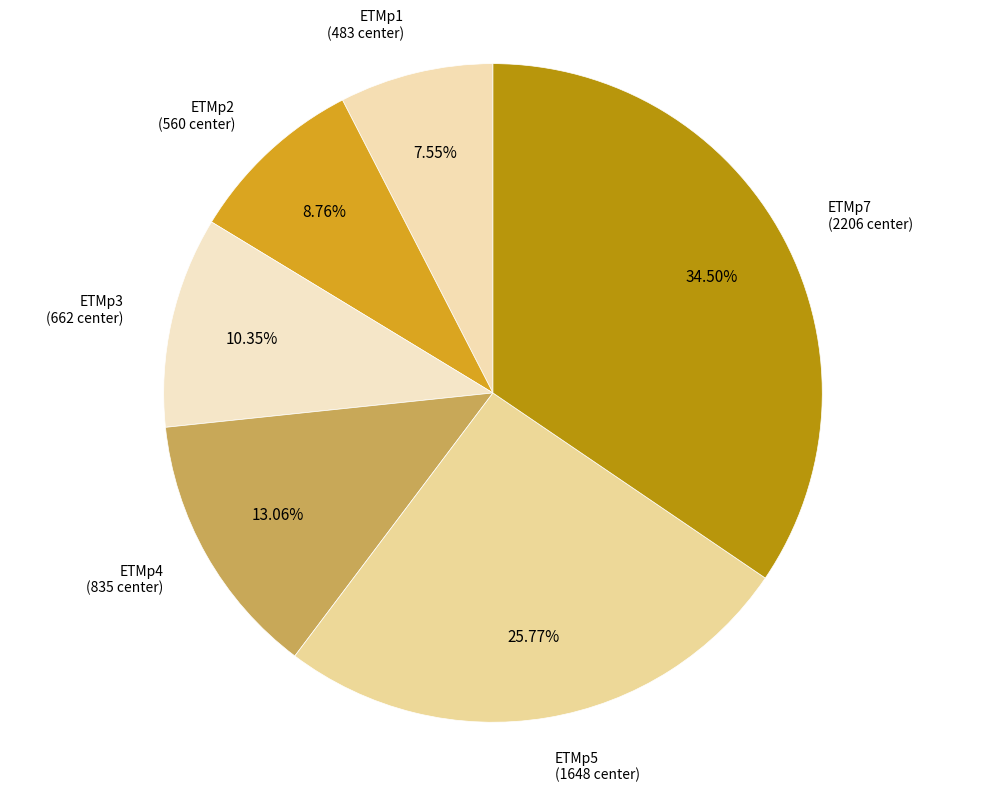

Is it true that ETMp4 is 2% of the pie?

False